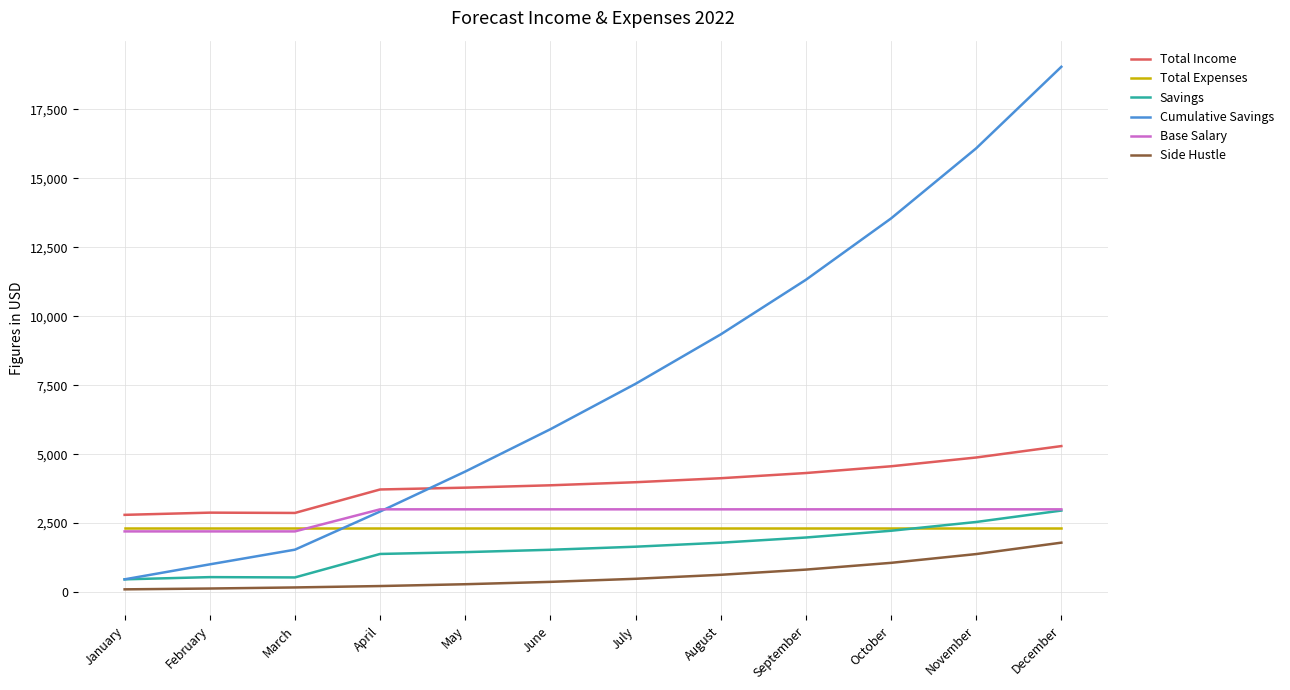

Where is Cumulative Savings nearest to the value 9750?

August